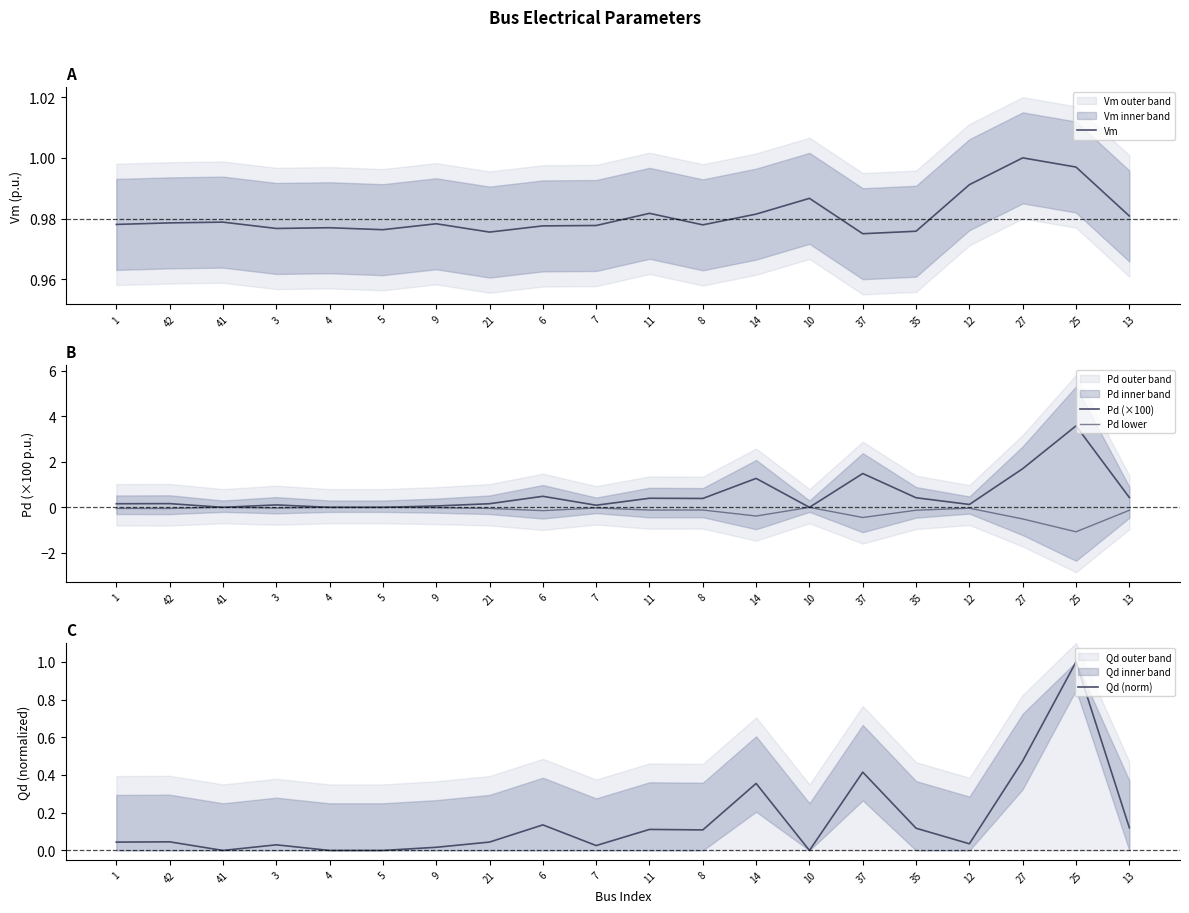

How many interior local valleys does the Pd lower series have?

7